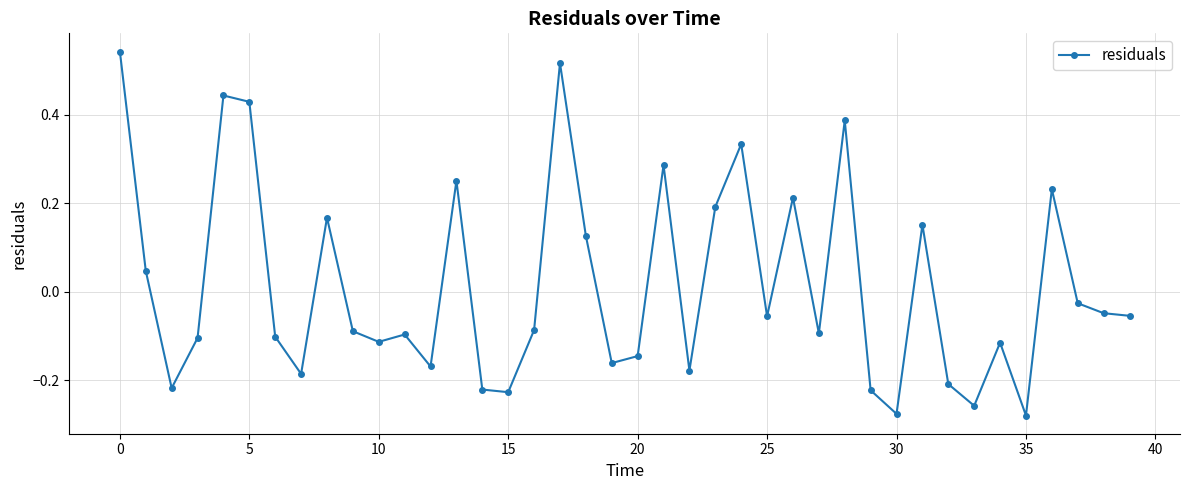

True or false: there are more than 0 points higher than both neighbors.

True